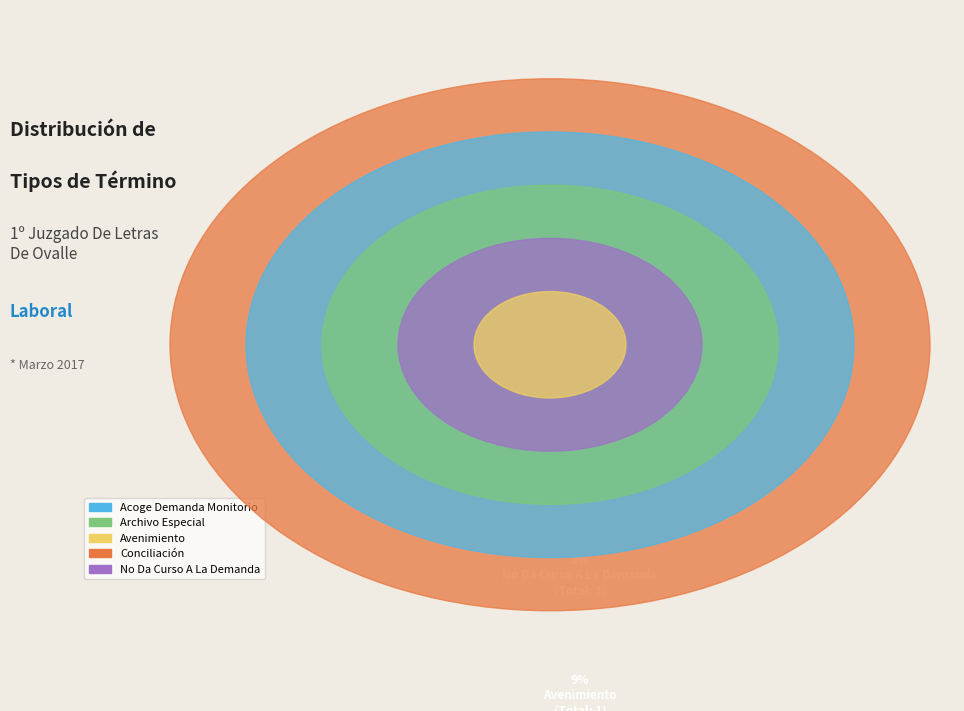

True or false: No Da Curso A La Demanda accounts for 18% of the total.

False